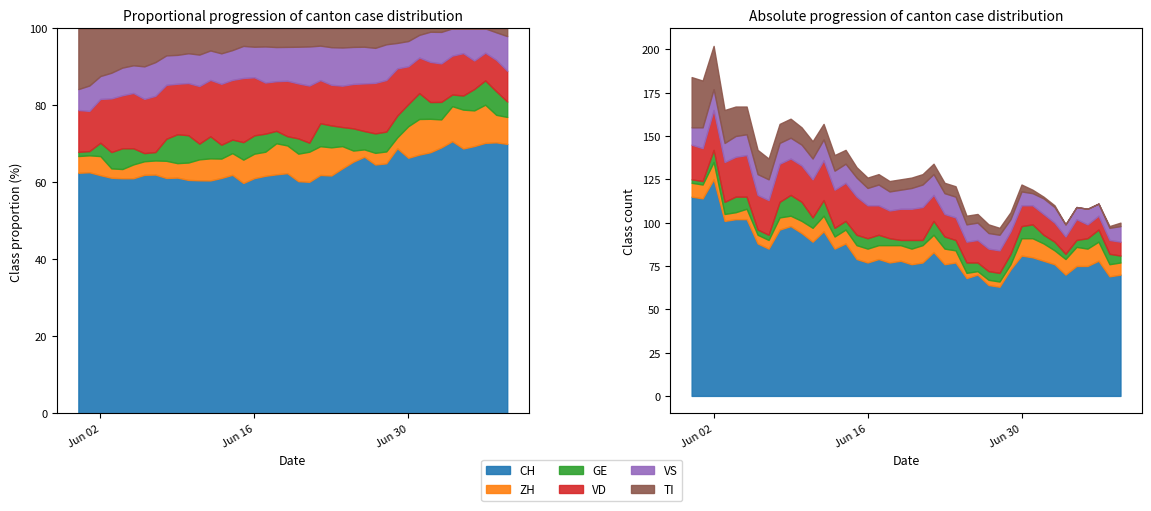

In ZH, how many points are higher than both neighbors (excluding endpoints)?

8